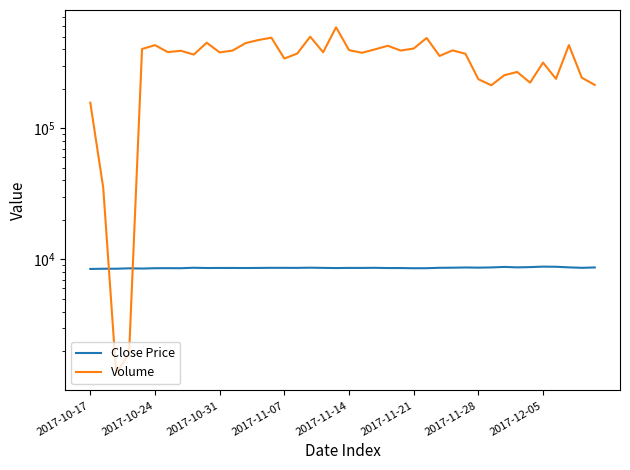

Is the value of Close Price at 2017-11-07 greater than the value of Volume at 21?

No